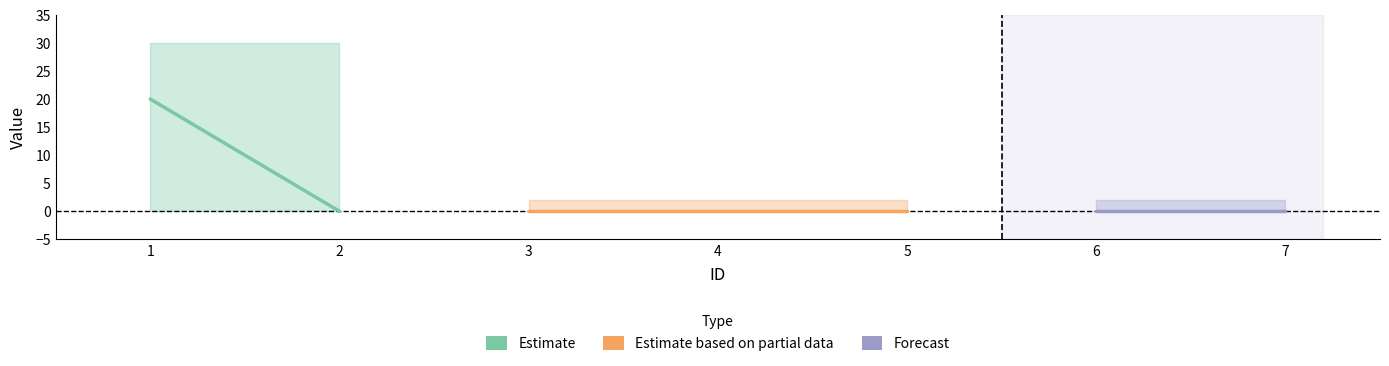

Does the chart display data point markers on the line(s)?

No